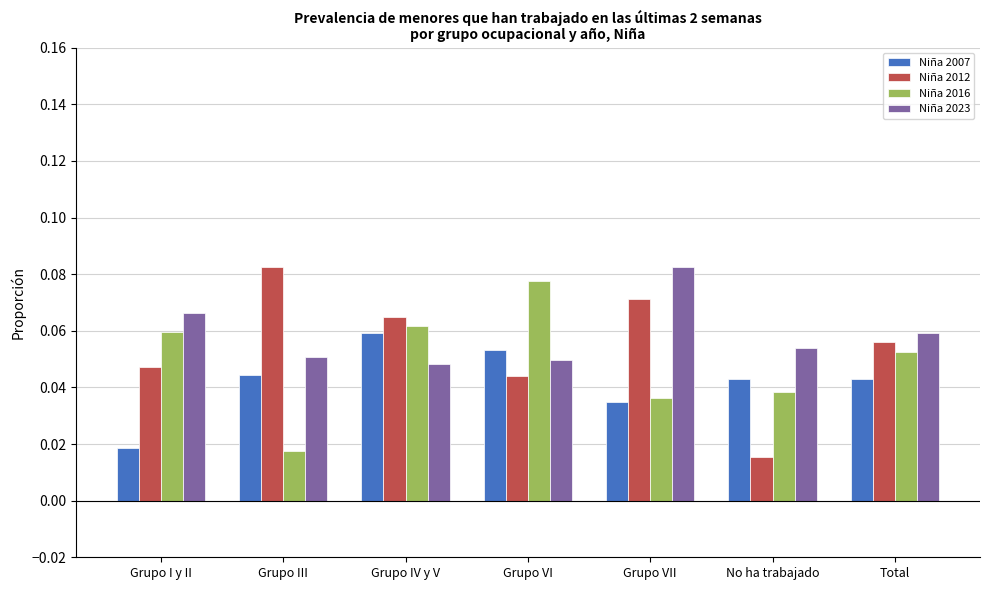

At which label is Niña 2012 closest to 0?

No ha trabajado